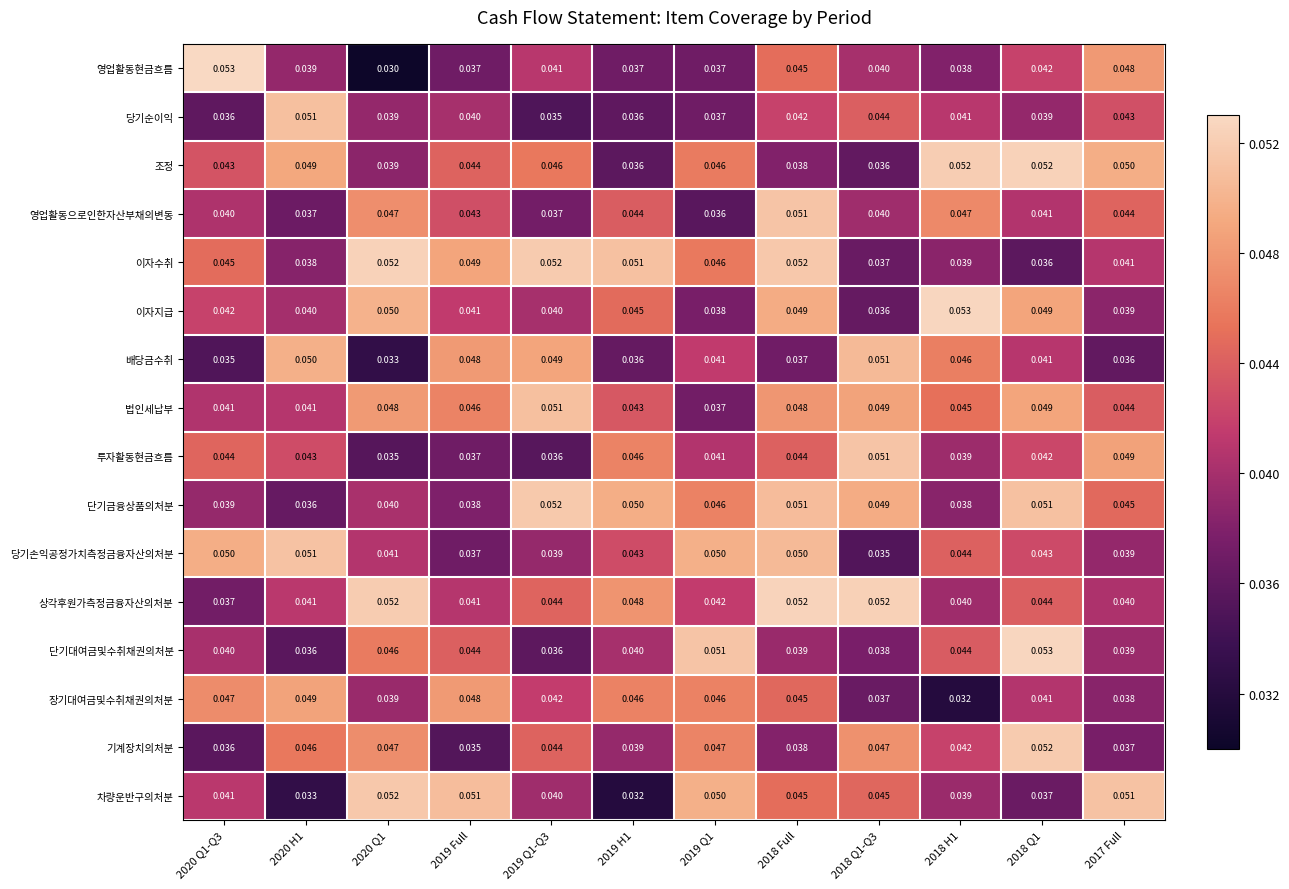

Is the value of 이자수취 at 2020 Q1 greater than the value of 조정 at 2019 Q1-Q3?

Yes